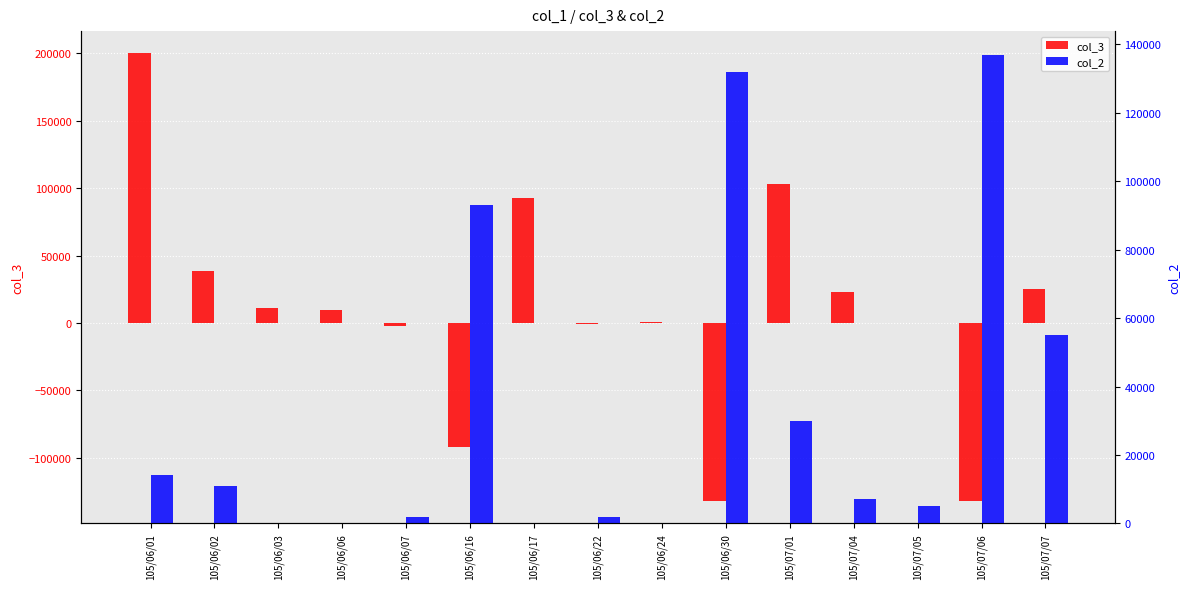

What is the sum of the col_2 values at 105/06/30 and 105/06/01?

146000